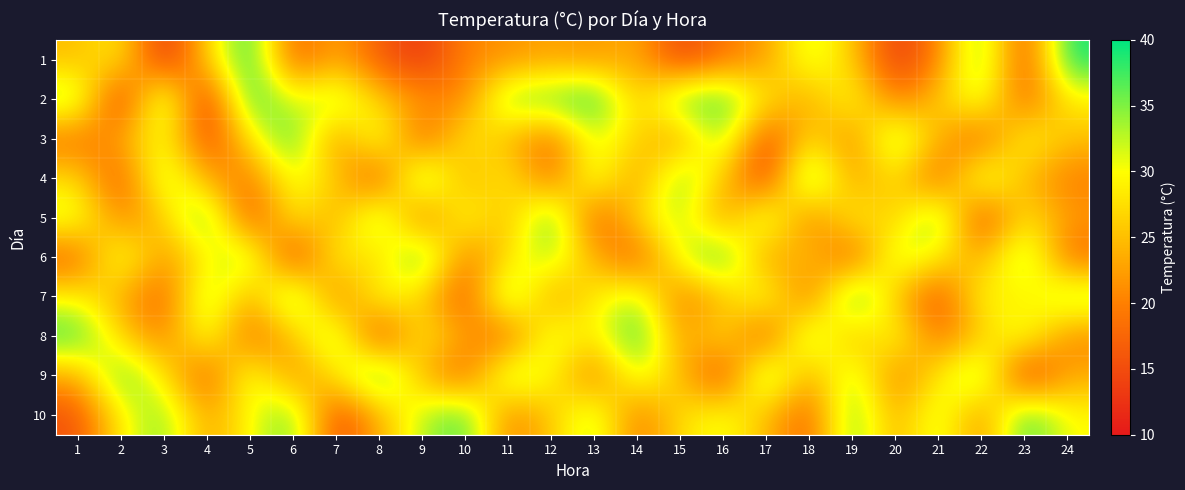

What is the total value across all series at 13?

275.4